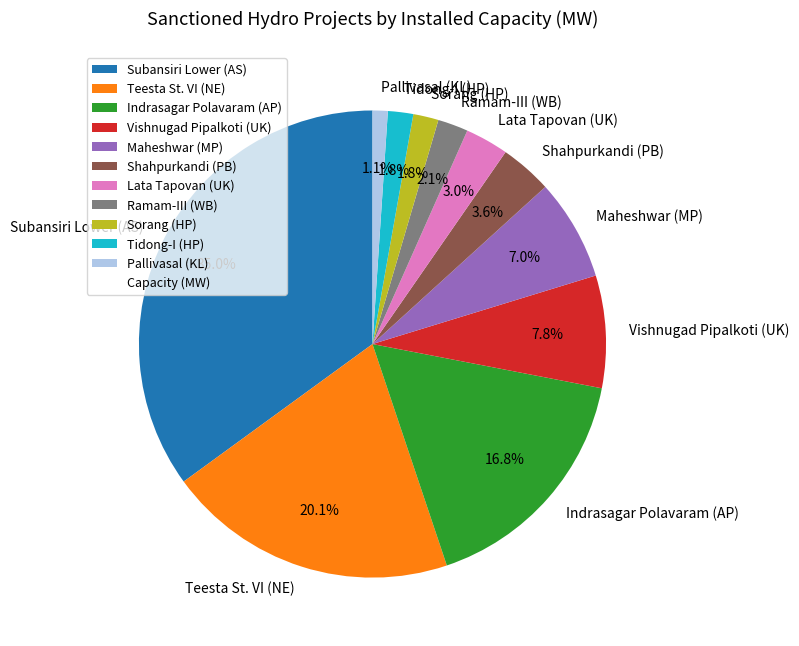

Which category has the biggest portion of the pie?

Subansiri Lower (AS)